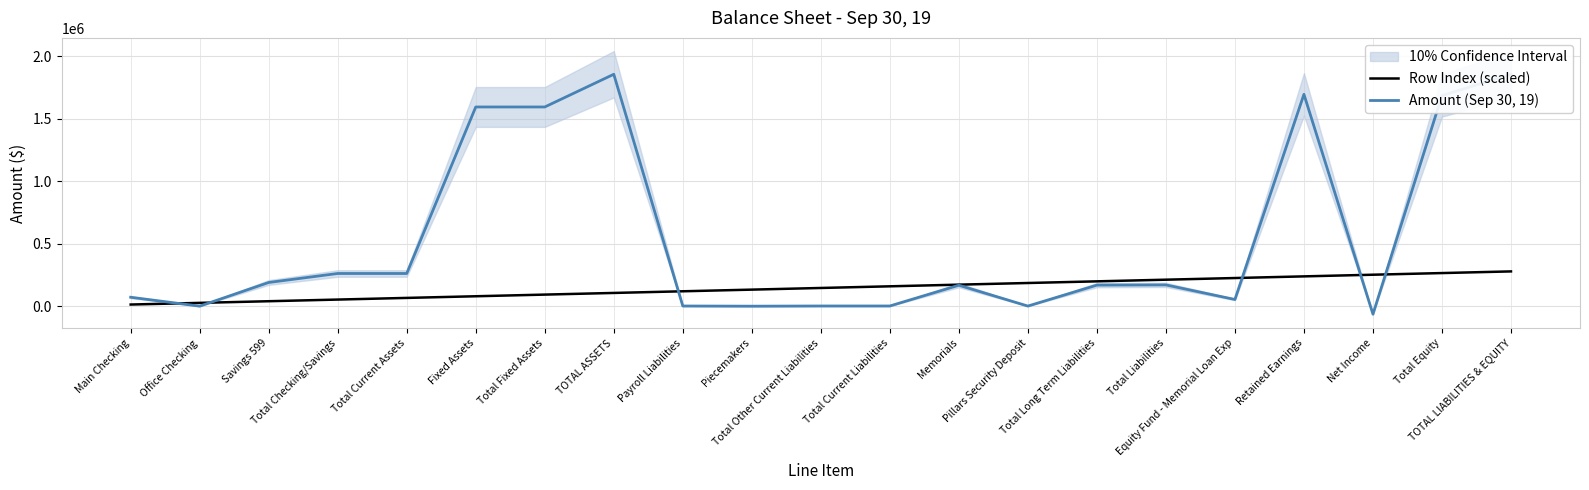

At Fixed Assets, list the series in order from smallest to largest.

Row Index (scaled), Amount (Sep 30, 19)